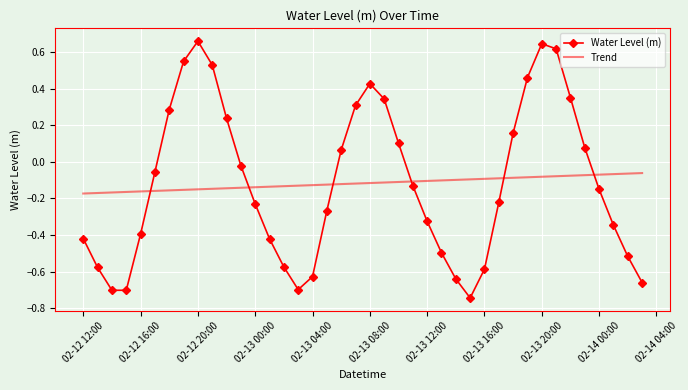

True or false: Trend and Water Level (m) intersect in this chart.

True